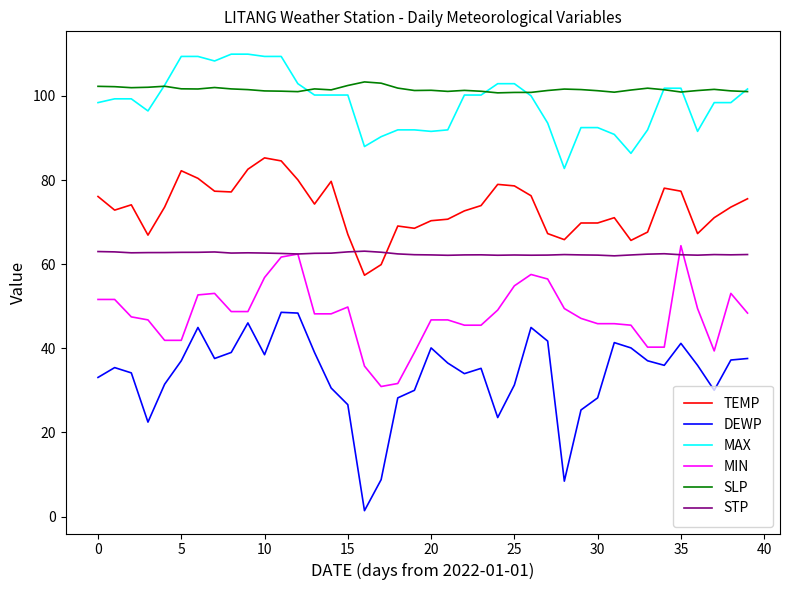

What is the greatest value displayed?

109.9